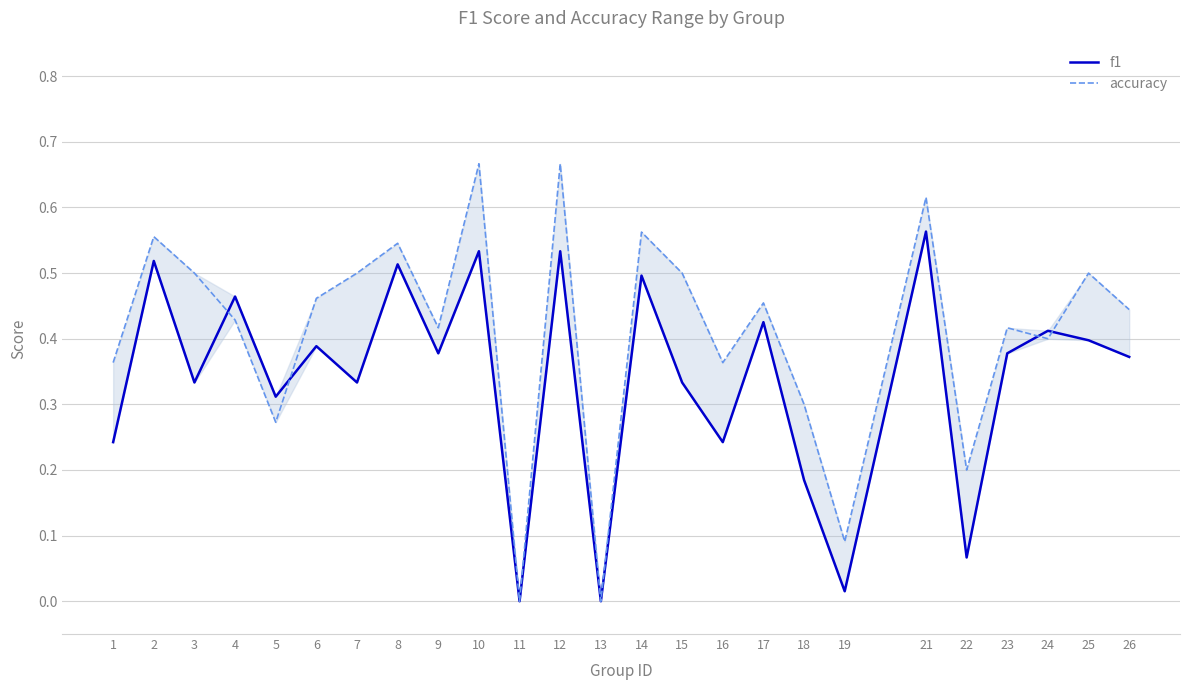

Rank the series by their average value, from lowest to highest.

f1, accuracy